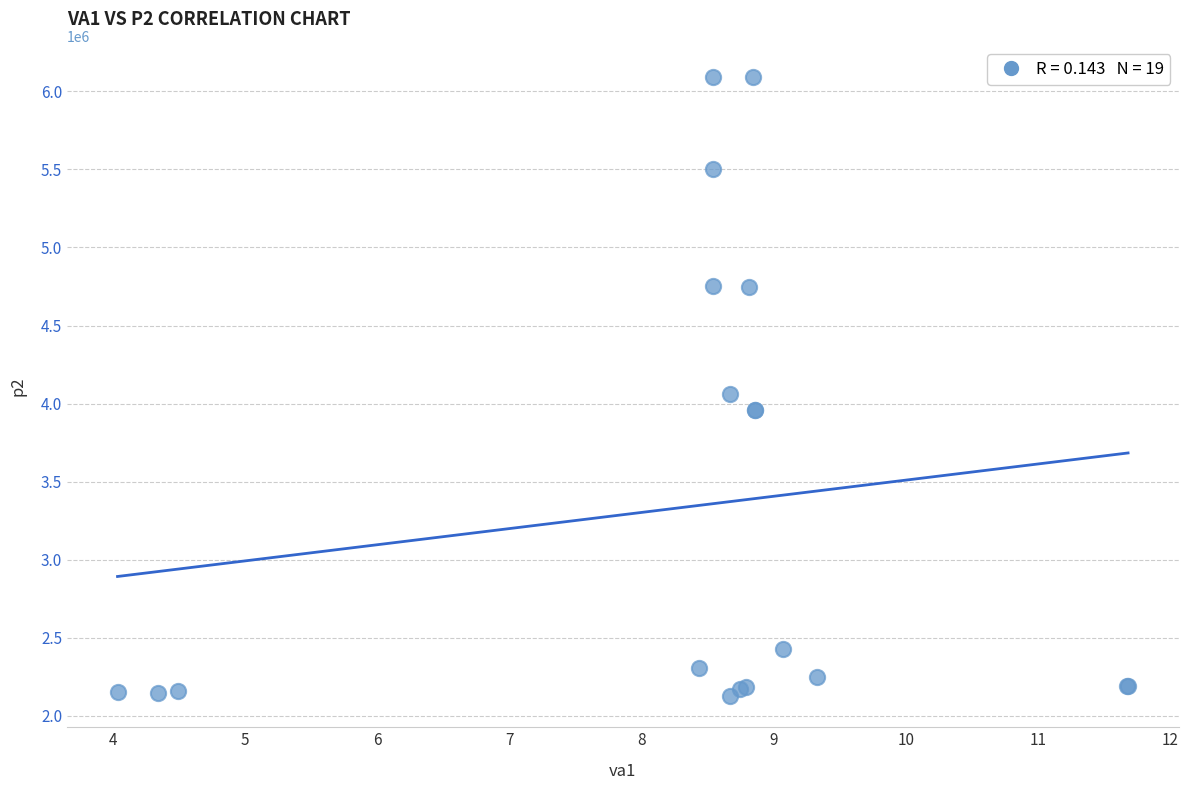

What Y value in the scatter plot is closest to 4109301?

4060512.2